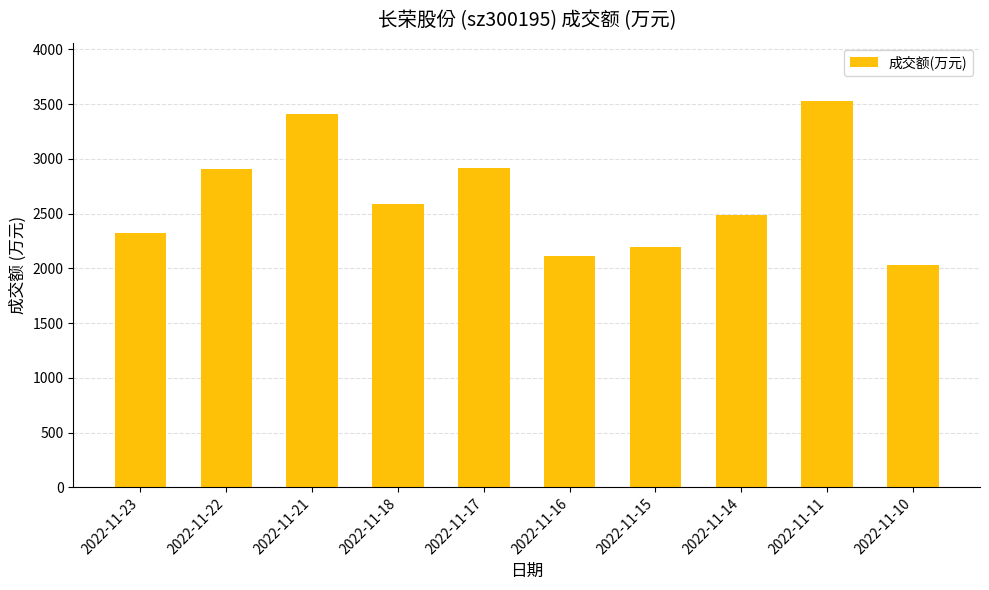

Approximately how many times larger is the value at 2022-11-15 compared to 2022-11-11?

0.6